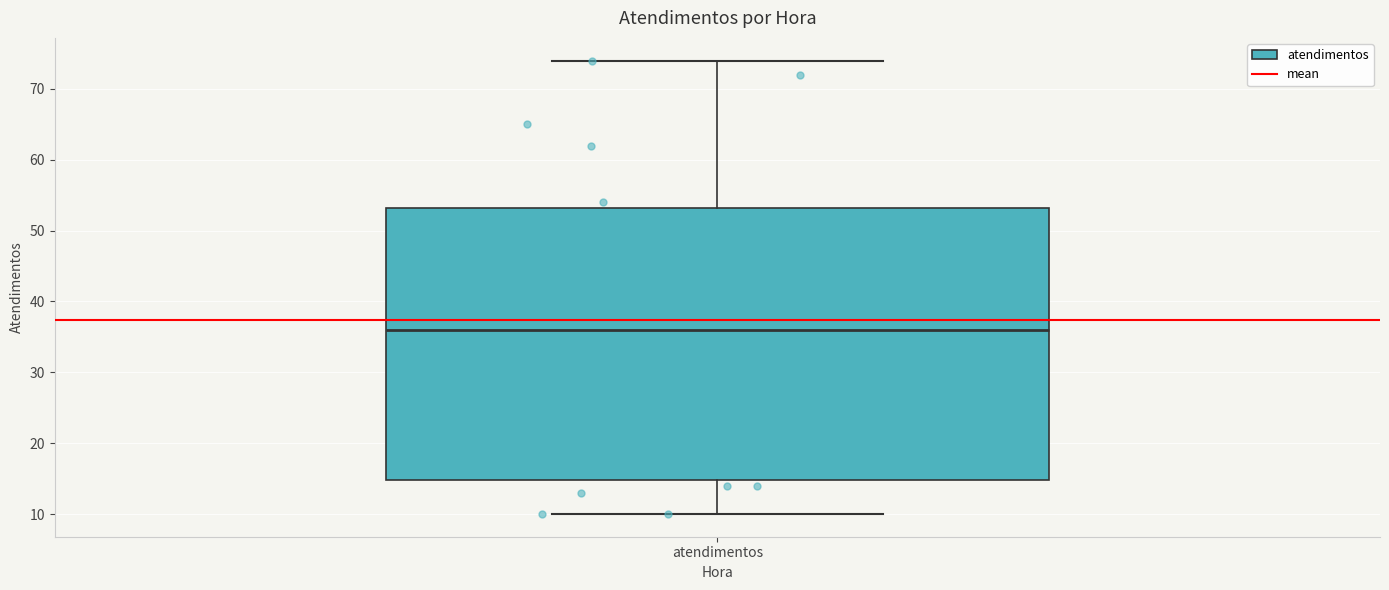

Read this box plot against the y-axis: the position of the median line, the range covered by the box, and the ends of both whiskers. The values are not printed on the chart, so give them approximately, as read against the axis.

median 36, box 15 to 53, whiskers 10 to 74